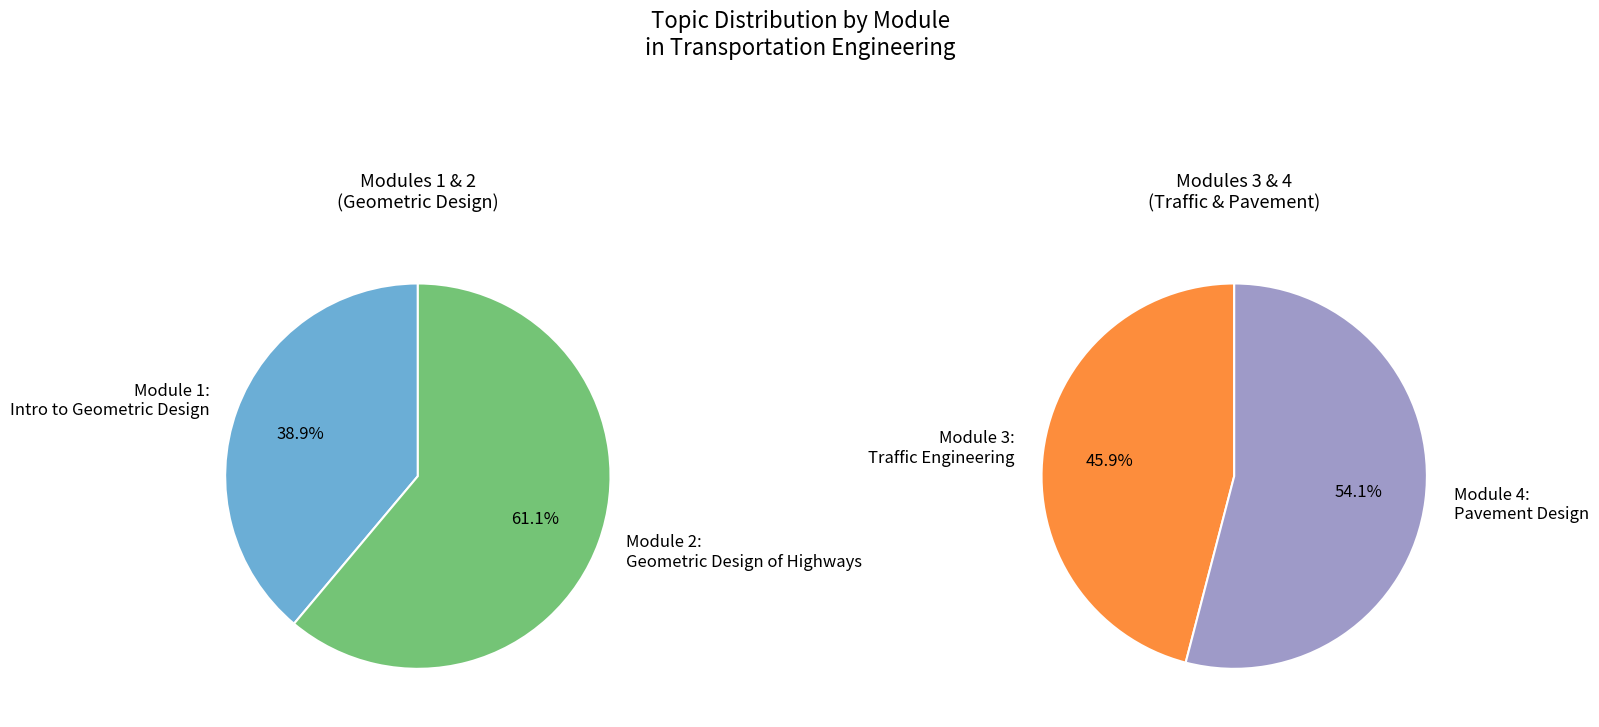

What is the ratio of the value at Module 4: Pavement Design to the value at Module 1: Introduction to Geometric Design?

2.9